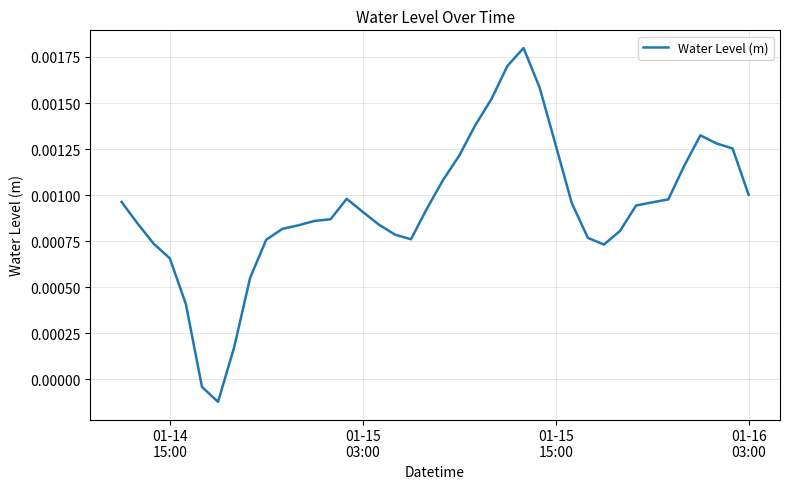

True or false: there are more than 2 points higher than both neighbors.

True